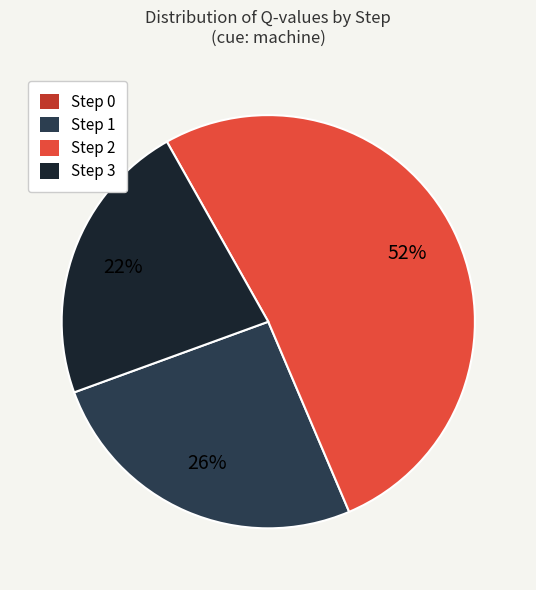

To the nearest percent, what percentage of the pie is Step 1?

26%